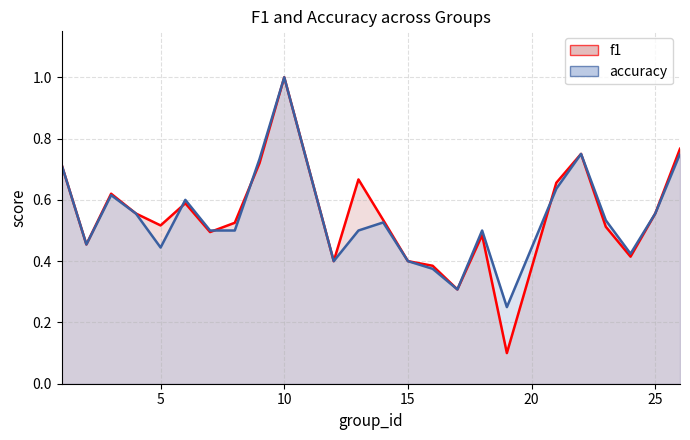

How many lines are shown in the chart?

2